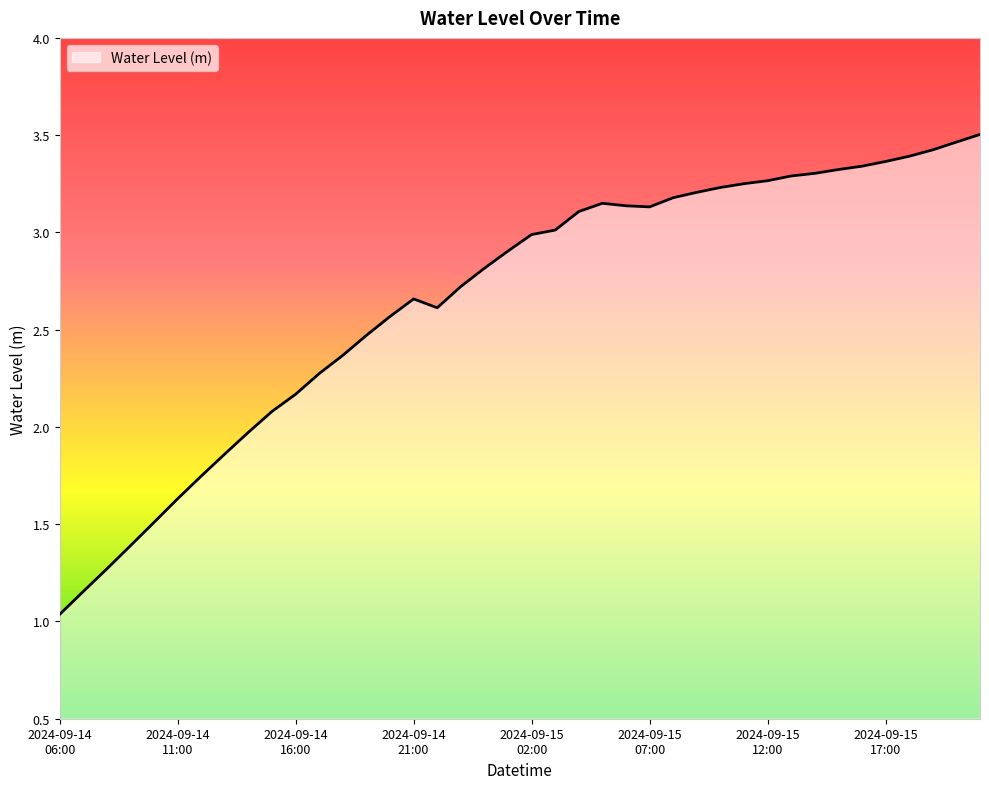

Is this an area chart (filled region under the line)?

Yes